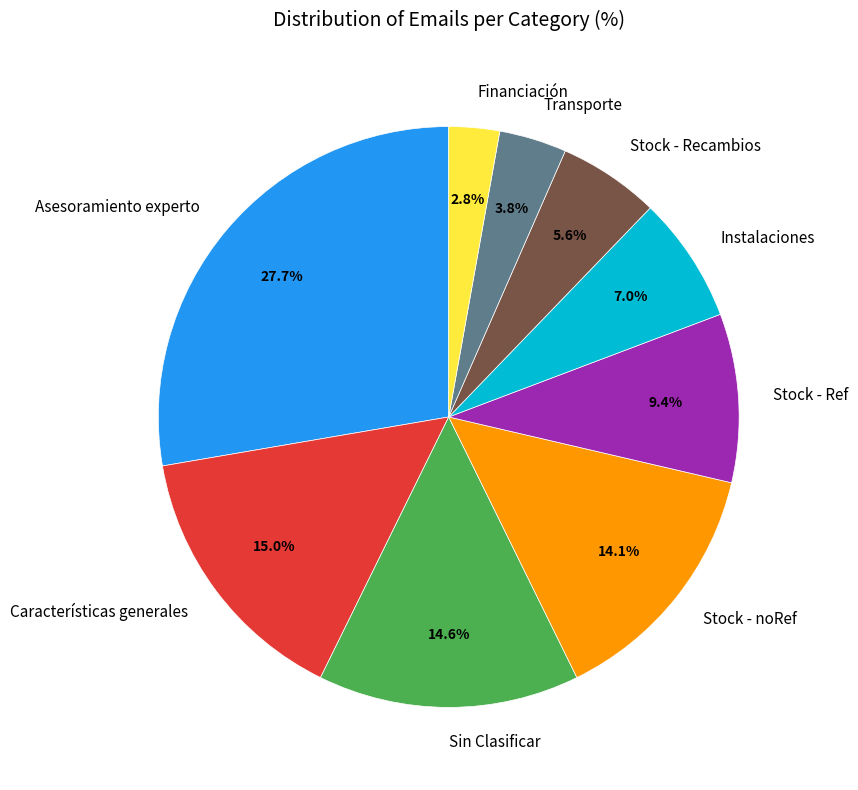

How many slices are in this pie chart?

9